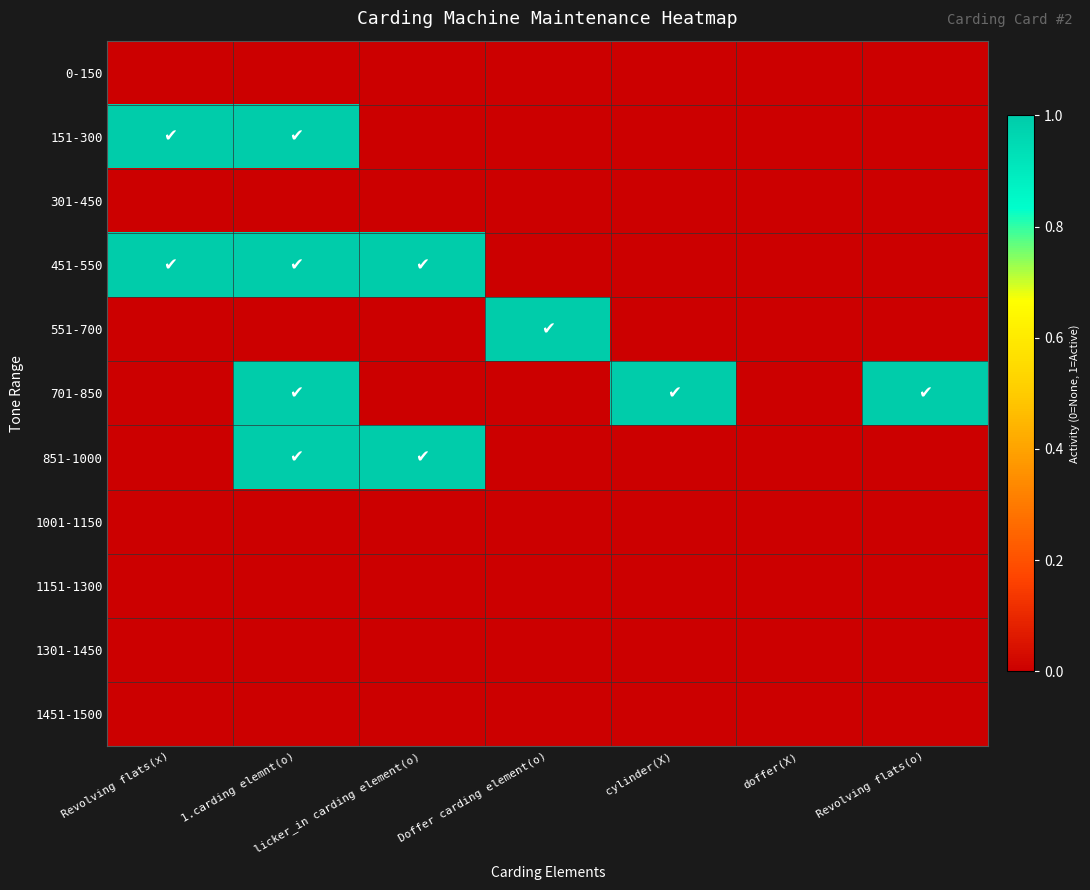

How many distinct data groups are displayed?

11